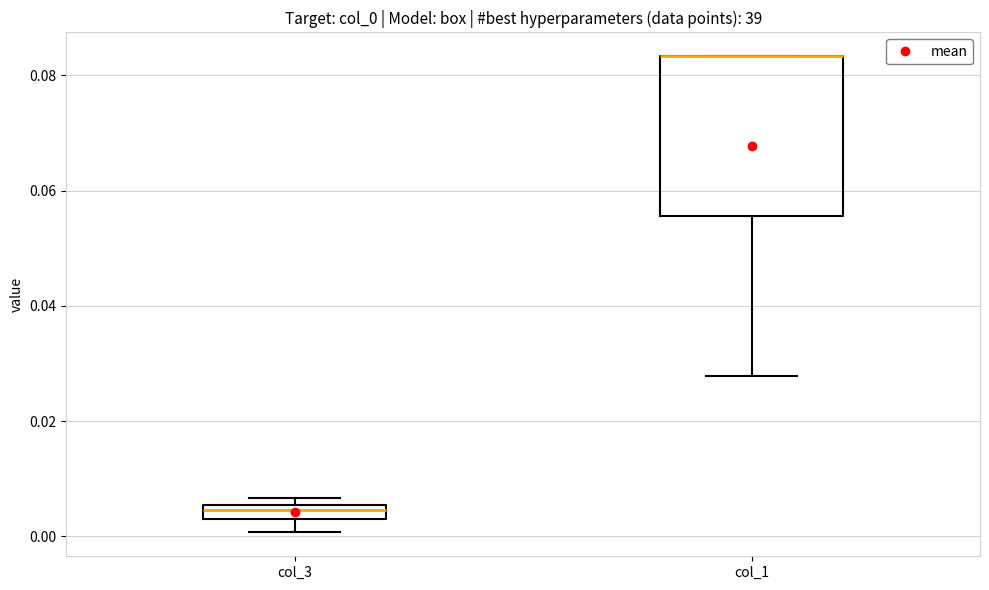

Comparing the boxes themselves (not the whiskers), which one is the tallest?

col_1